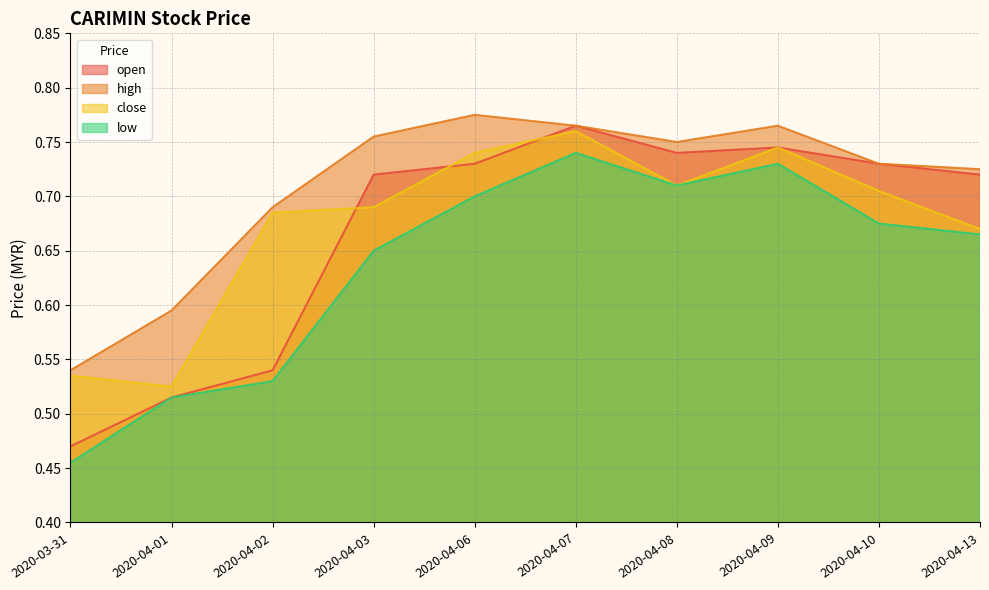

How many interior local valleys does the high series have?

1